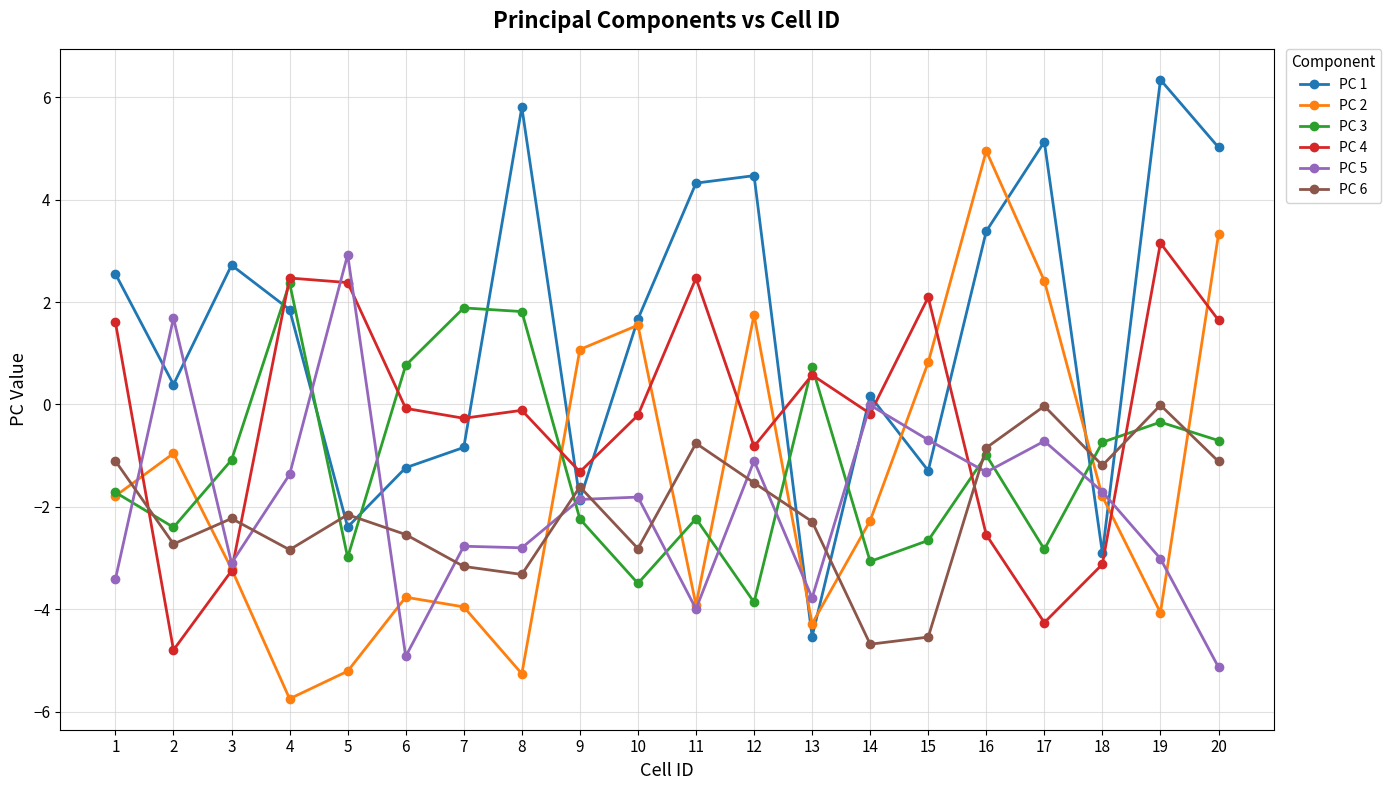

Which series ends up on top after the final intersection of PC 1 and PC 5?

PC 1